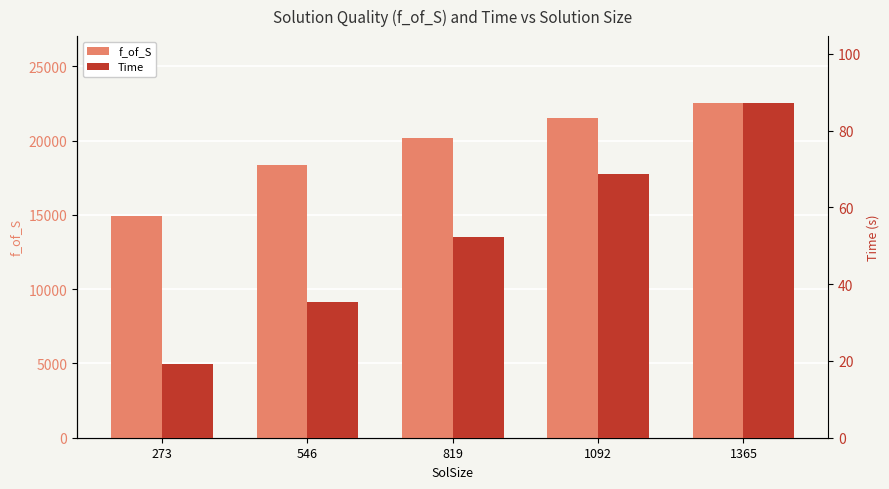

The f_of_S series shows 18375.2 at 546. True or false?

True